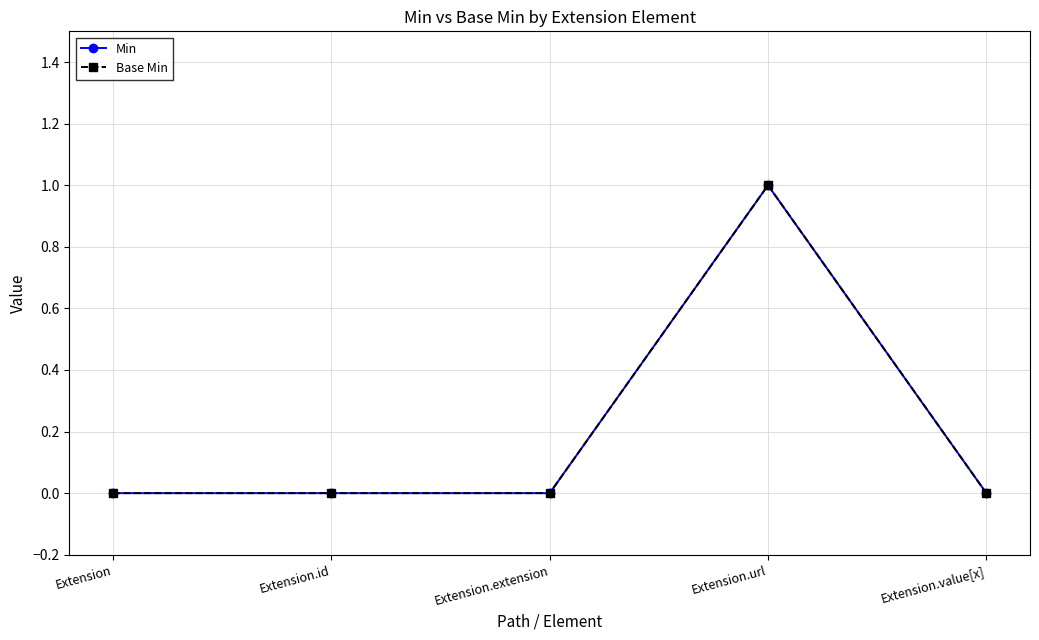

At which category does Min reach its first local peak?

Extension.url